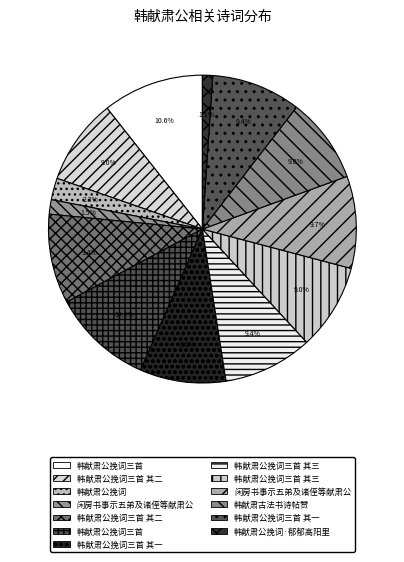

Rank the categories by value from highest to lowest.

韩献肃公挽词三首, 韩献肃公挽词三首, 闲房书事示五弟及诸侄等献肃公, 韩献肃公挽词三首 其一, 韩献肃公挽词三首 其二, 韩献肃公挽词三首 其三, 韩献肃公挽词三首 其一, 韩献肃公挽词三首 其二, 韩献肃公挽词三首 其三, 韩献肃古法书诗帖赞, 韩献肃公挽词, 闲房书事示五弟及诸侄等献肃公, 韩献肃公挽词·郁郁高阳里